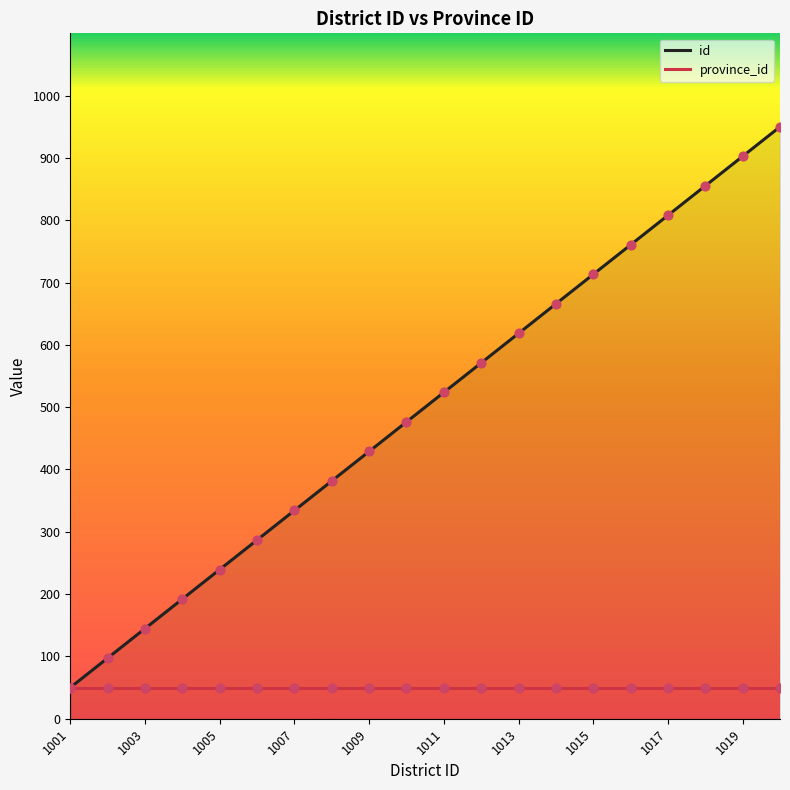

Which has a higher value, 1014 or 1011?

1014